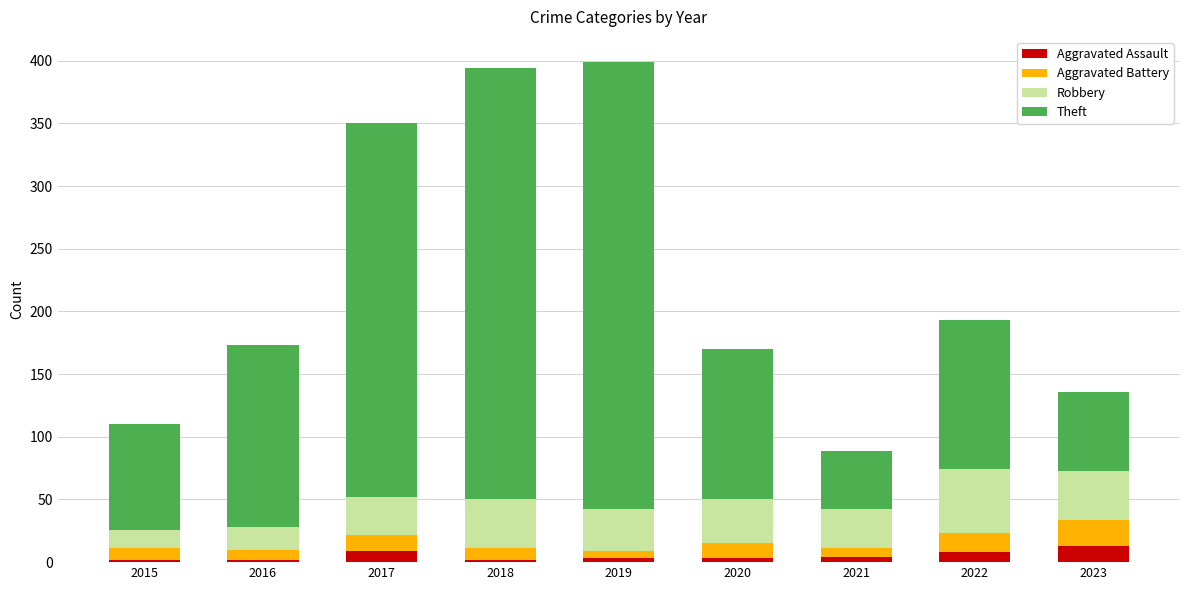

What is the highest value of the Aggravated Assault series?

13